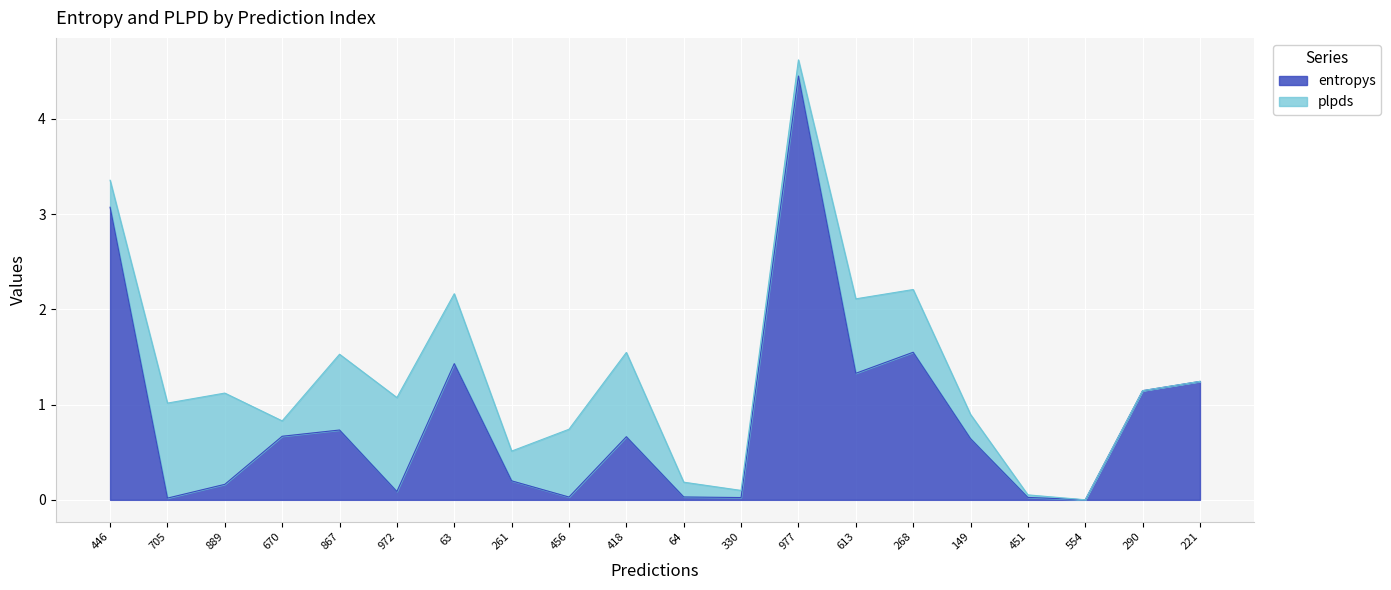

Rank the categories by value from highest to lowest.

977, 446, 268, 63, 613, 221, 290, 867, 670, 418, 149, 261, 889, 972, 64, 456, 451, 330, 705, 554